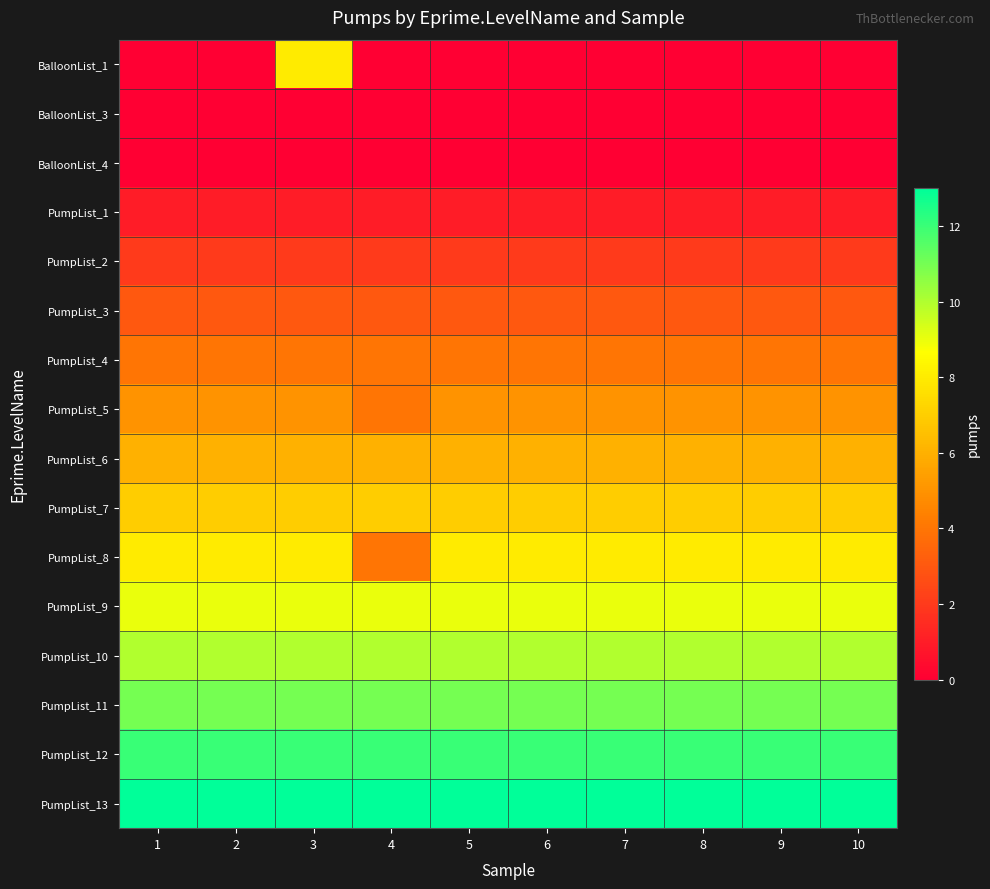

Reading right to left, what are all the values shown in this chart?

BalloonList_1: 10=0	9=0	8=0	7=0	6=0	5=0	4=0	3=8	2=0	1=0
BalloonList_3: 10=0	9=0	8=0	7=0	6=0	5=0	4=0	3=0	2=0	1=0
BalloonList_4: 10=0	9=0	8=0	7=0	6=0	5=0	4=0	3=0	2=0	1=0
PumpList_1: 10=1	9=1	8=1	7=1	6=1	5=1	4=1	3=1	2=1	1=1
PumpList_2: 10=2	9=2	8=2	7=2	6=2	5=2	4=2	3=2	2=2	1=2
PumpList_3: 10=3	9=3	8=3	7=3	6=3	5=3	4=3	3=3	2=3	1=3
PumpList_4: 10=4	9=4	8=4	7=4	6=4	5=4	4=4	3=4	2=4	1=4
PumpList_5: 10=5	9=5	8=5	7=5	6=5	5=5	4=4	3=5	2=5	1=5
PumpList_6: 10=6	9=6	8=6	7=6	6=6	5=6	4=6	3=6	2=6	1=6
PumpList_7: 10=7	9=7	8=7	7=7	6=7	5=7	4=7	3=7	2=7	1=7
PumpList_8: 10=8	9=8	8=8	7=8	6=8	5=8	4=4	3=8	2=8	1=8
PumpList_9: 10=9	9=9	8=9	7=9	6=9	5=9	4=9	3=9	2=9	1=9
PumpList_10: 10=10	9=10	8=10	7=10	6=10	5=10	4=10	3=10	2=10	1=10
PumpList_11: 10=11	9=11	8=11	7=11	6=11	5=11	4=11	3=11	2=11	1=11
PumpList_12: 10=12	9=12	8=12	7=12	6=12	5=12	4=12	3=12	2=12	1=12
PumpList_13: 10=13	9=13	8=13	7=13	6=13	5=13	4=13	3=13	2=13	1=13